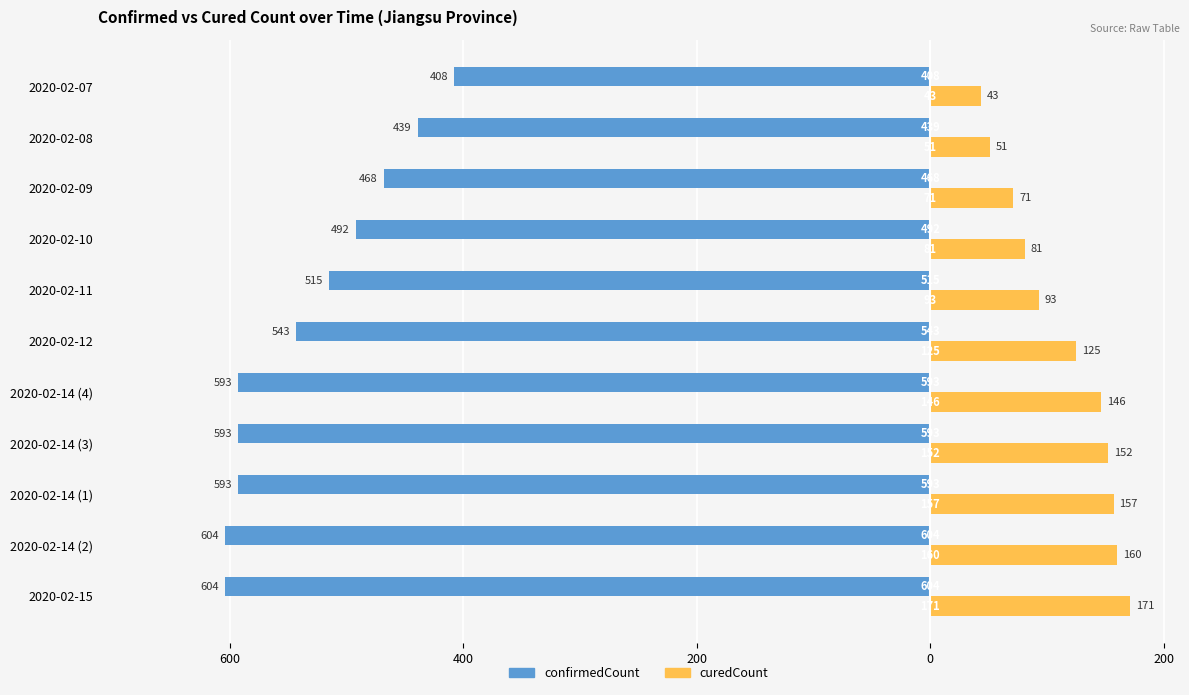

What are all the series names shown in the legend?

confirmedCount, curedCount